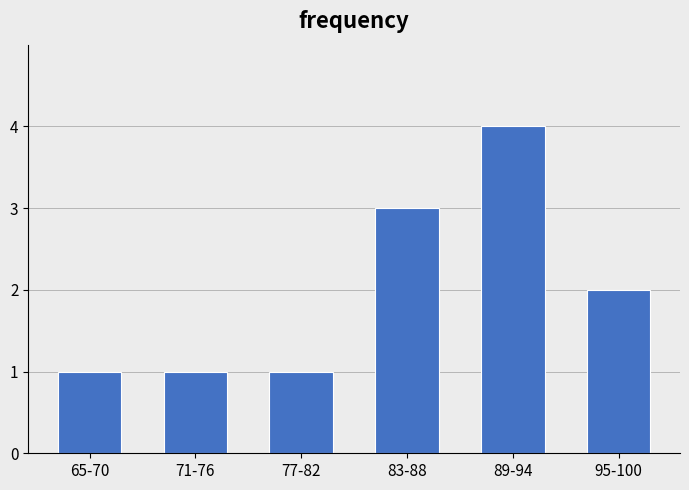

Reading left to right, what are all the values shown in this chart?

65-70=1	71-76=1	77-82=1	83-88=3	89-94=4	95-100=2